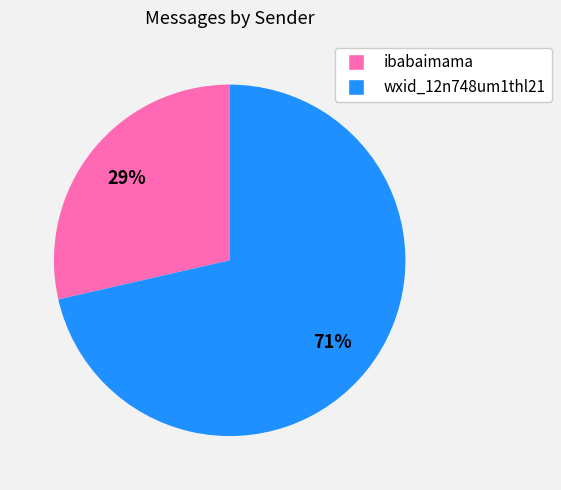

To the nearest percent, what is the combined percentage of wxid_12n748um1thl21 and ibabaimama?

100%